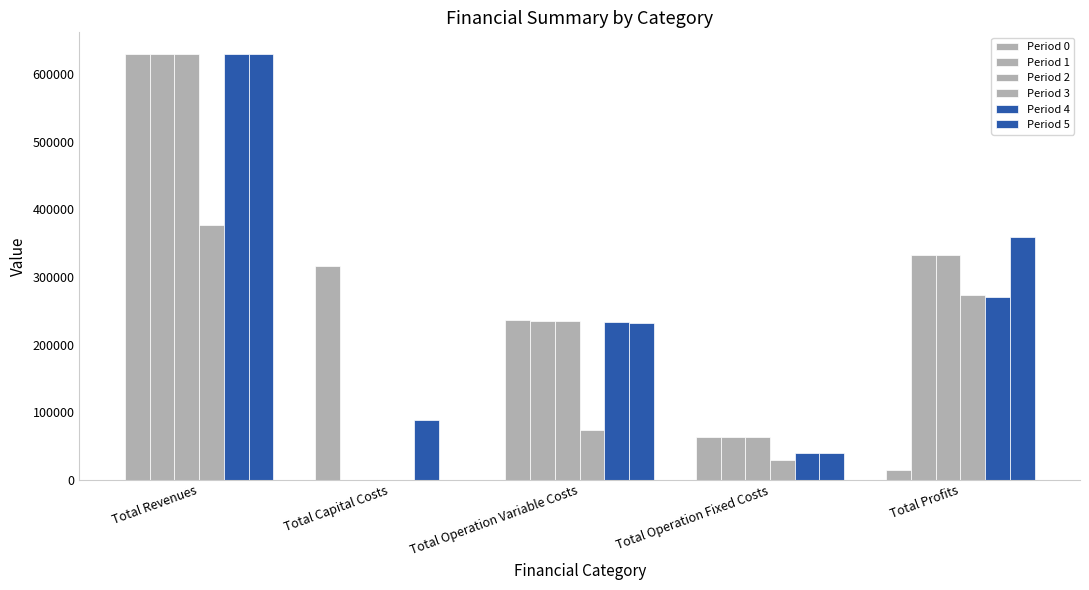

What is the difference between the maximum and minimum values in the Period 1 series?

630221.3